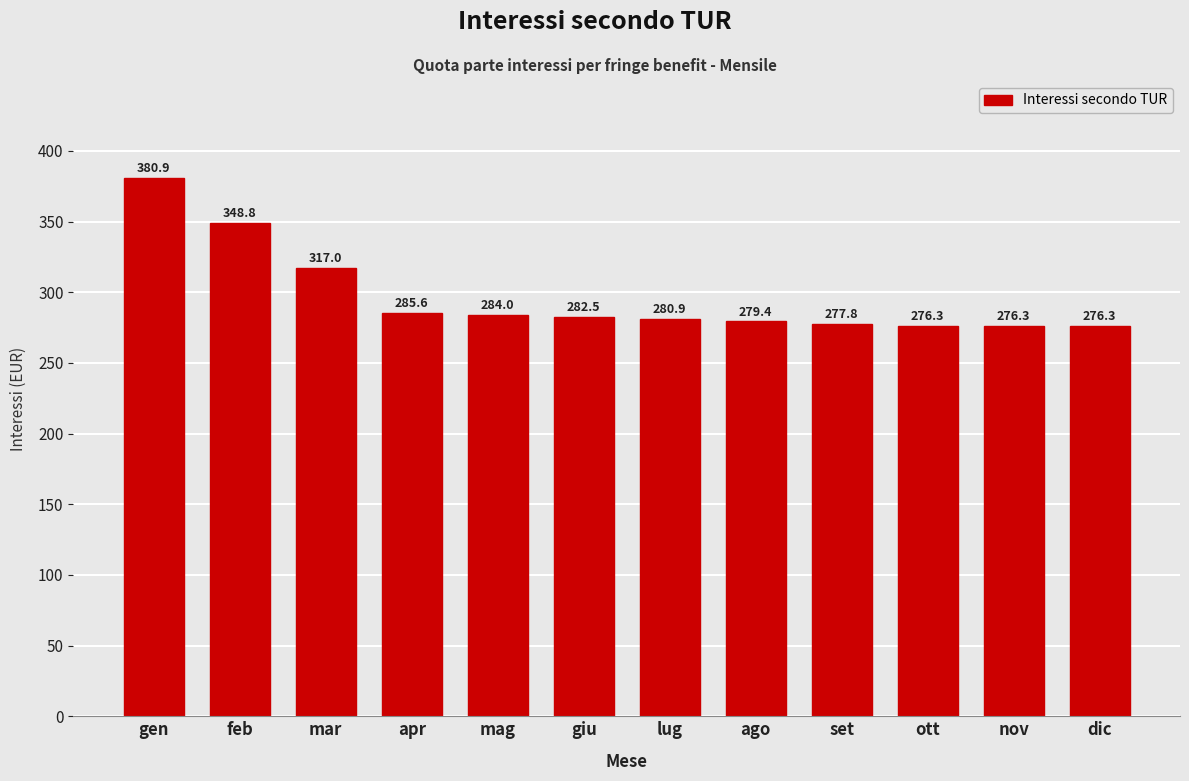

Reading left to right, what are all the values shown in this chart?

gen=380.9	feb=348.8	mar=317.0	apr=285.6	mag=284.0	giu=282.5	lug=280.9	ago=279.4	set=277.8	ott=276.3	nov=276.3	dic=276.3